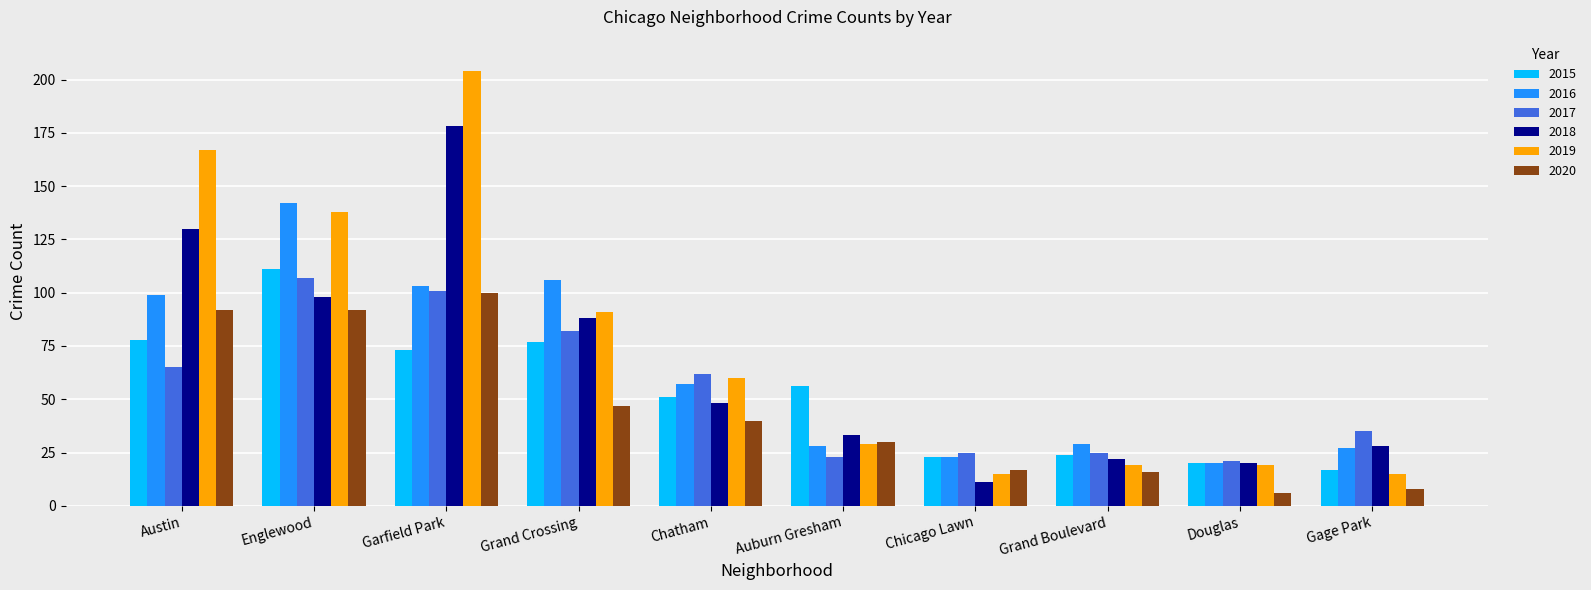

How many bars are there in total?

60